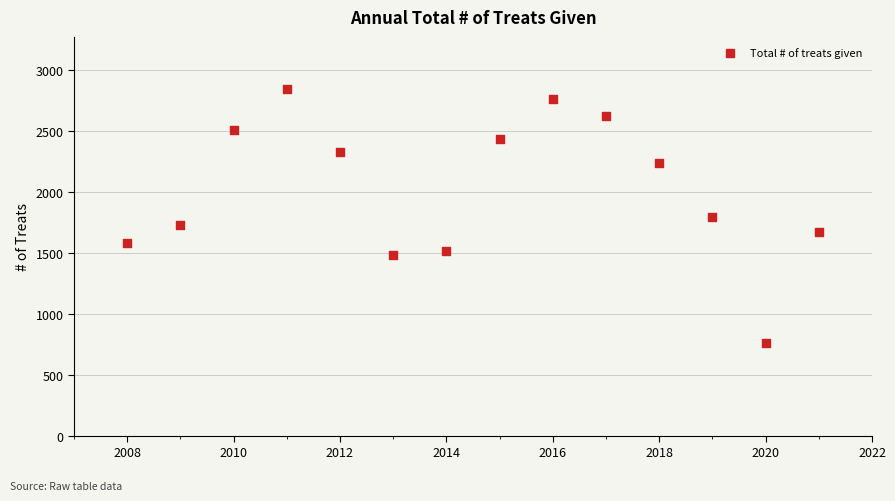

What is the range of Y values (max minus min)?

2085